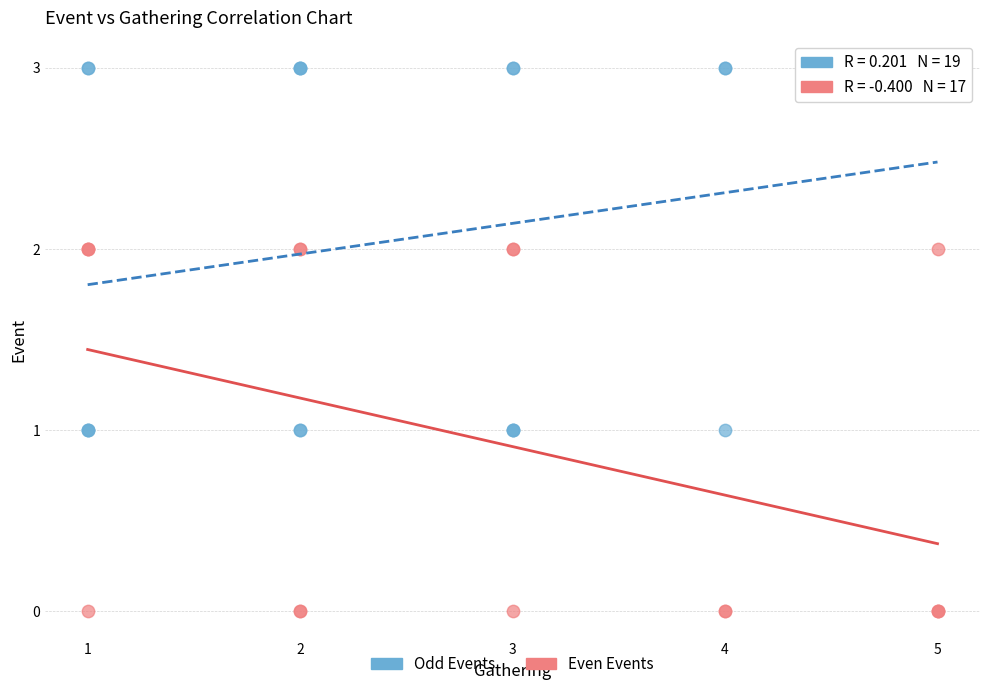

Which series contains the highest Y value?

Odd Events